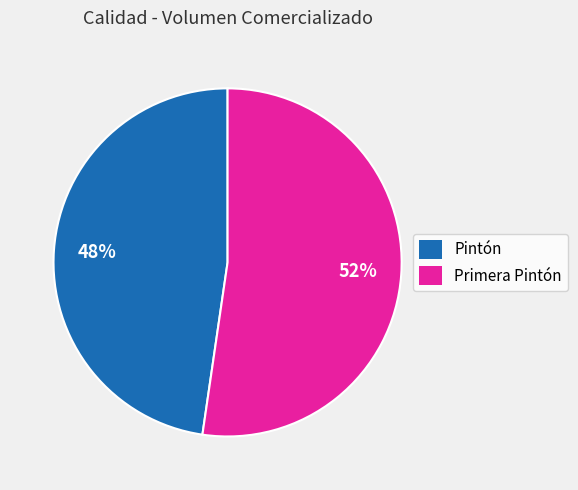

Count the number of slices in the pie.

2